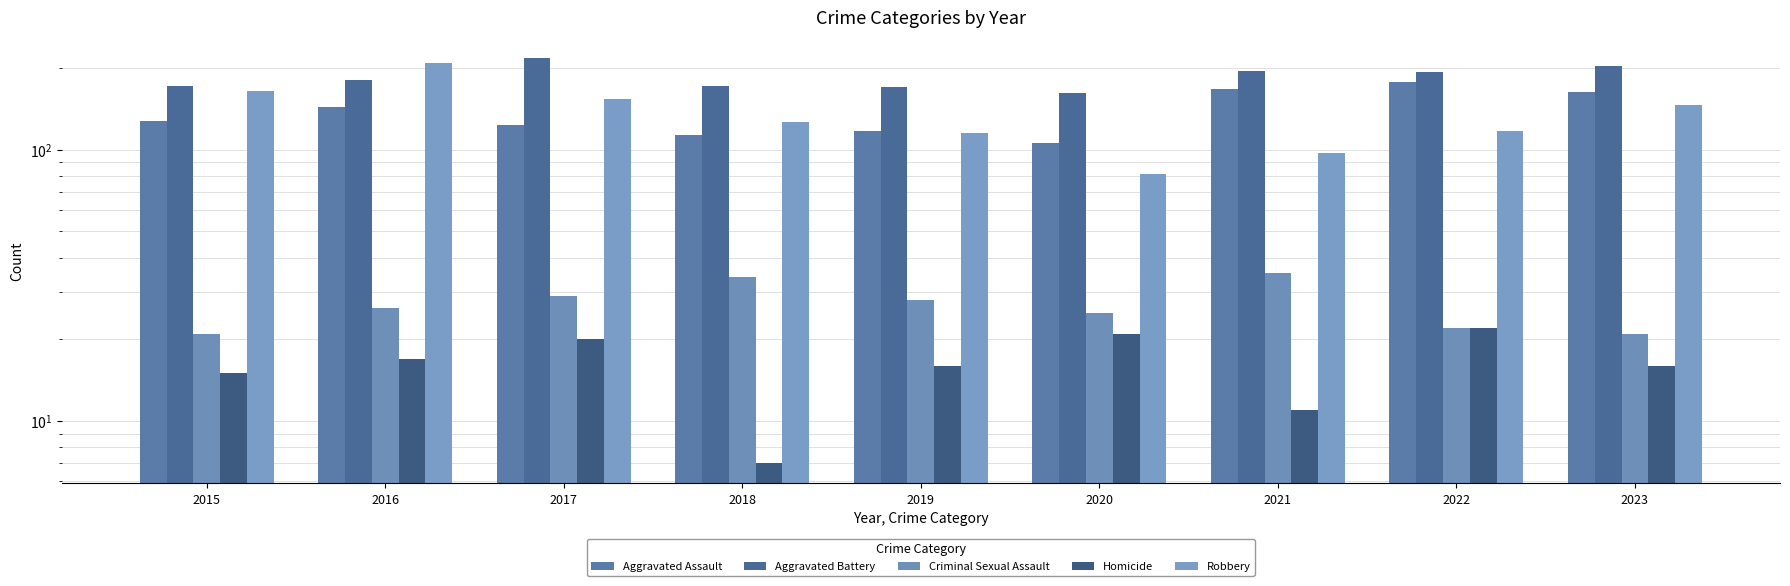

Which category has the highest value across all series?

2017